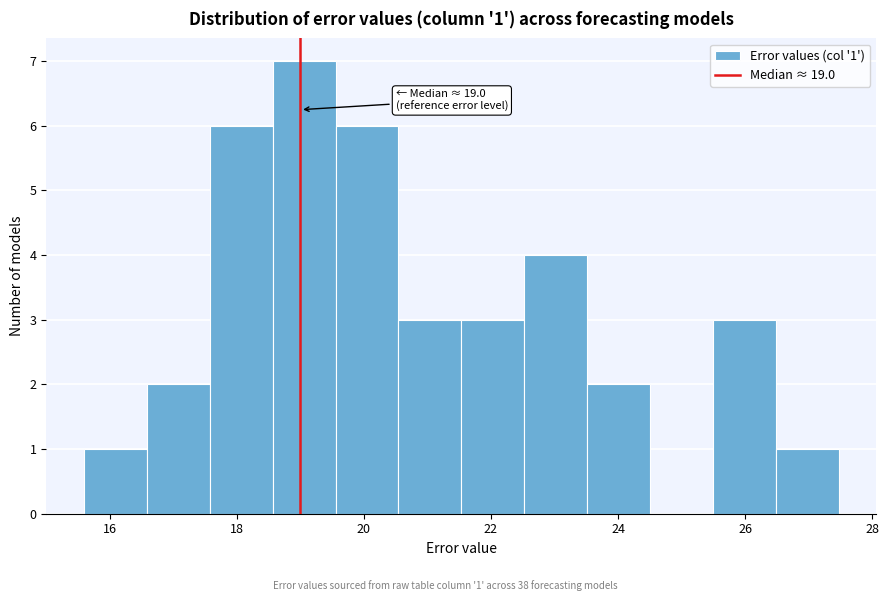

Over which range of the x-axis is the bar tallest?

18.6 to 19.6